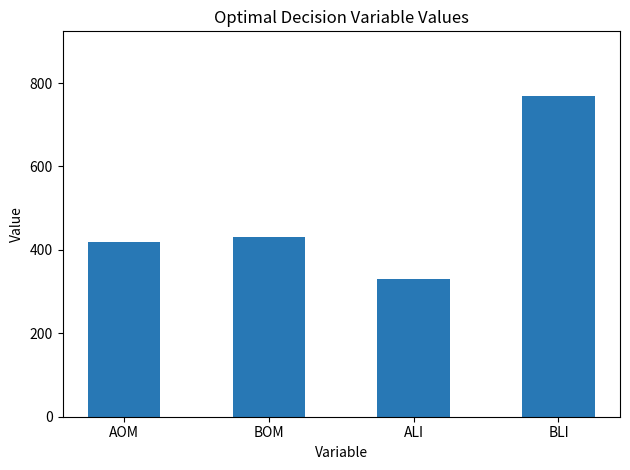

At which category does the chart reach its minimum across all series?

ALI